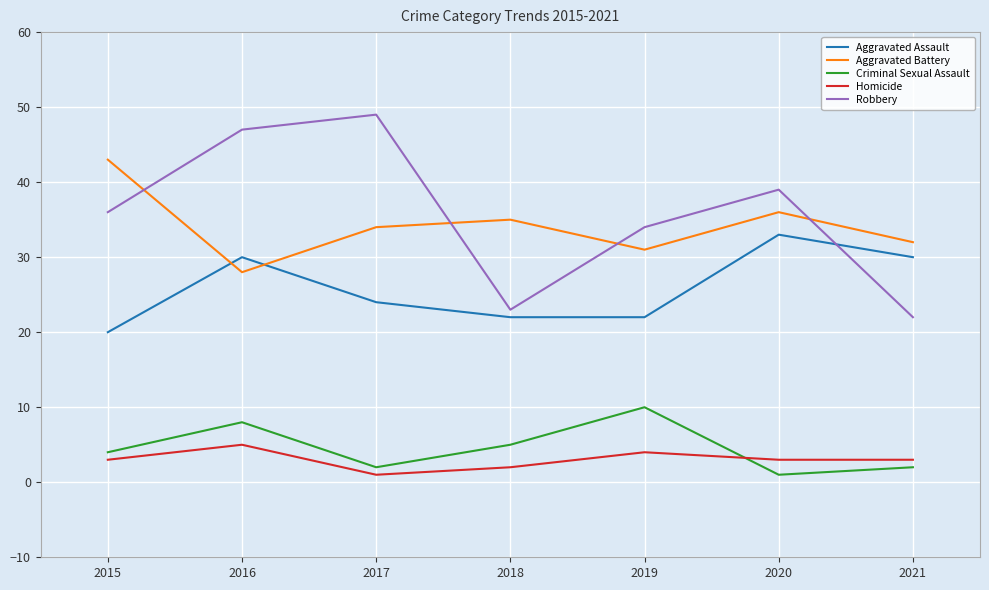

Reading right to left, extract all data points from this chart.

Aggravated Assault: 30	33	22	22	24	30	20
Aggravated Battery: 32	36	31	35	34	28	43
Criminal Sexual Assault: 2	1	10	5	2	8	4
Homicide: 3	3	4	2	1	5	3
Robbery: 22	39	34	23	49	47	36